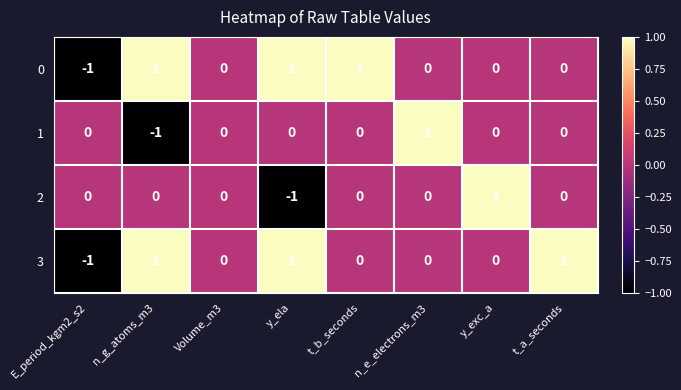

Is the value of 0 at y_exc_a greater than the value of 3 at n_g_atoms_m3?

No